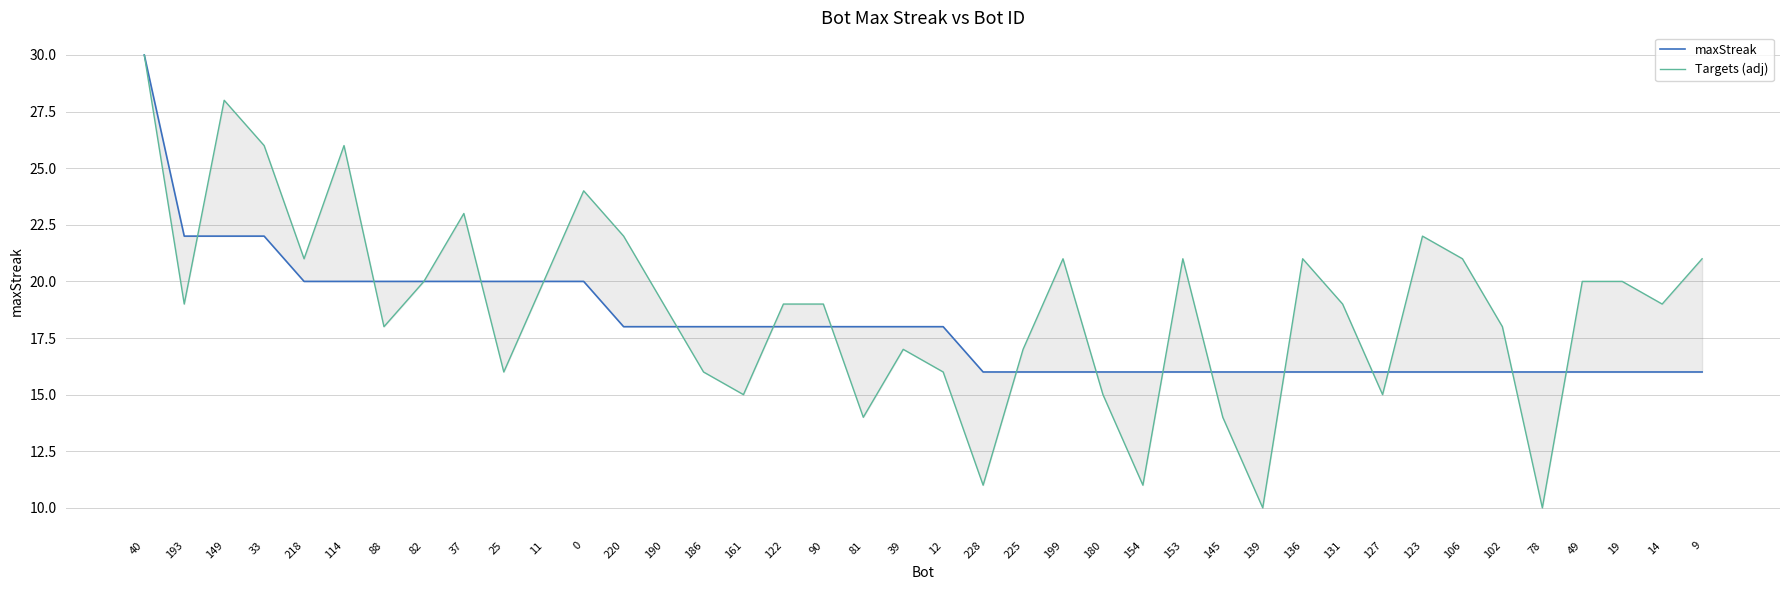

How many data points in Targets (adj) are less than 19?

16